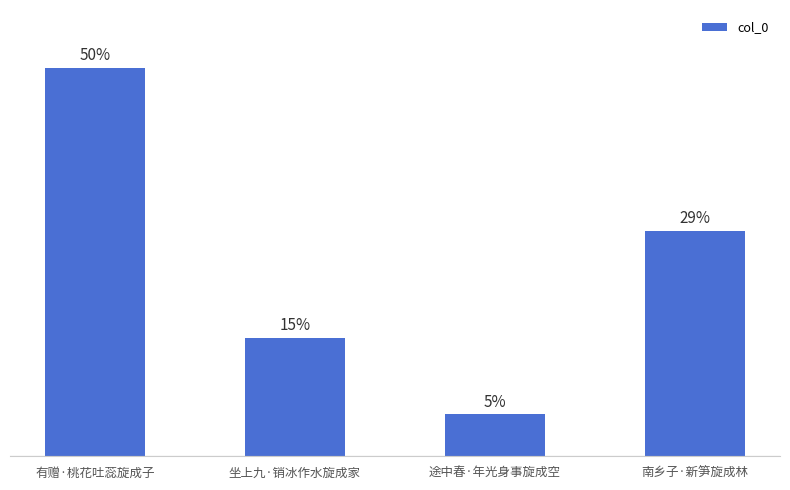

The chart shows a value of 50633 at 途中春·年光身事旋成空. True or false?

False